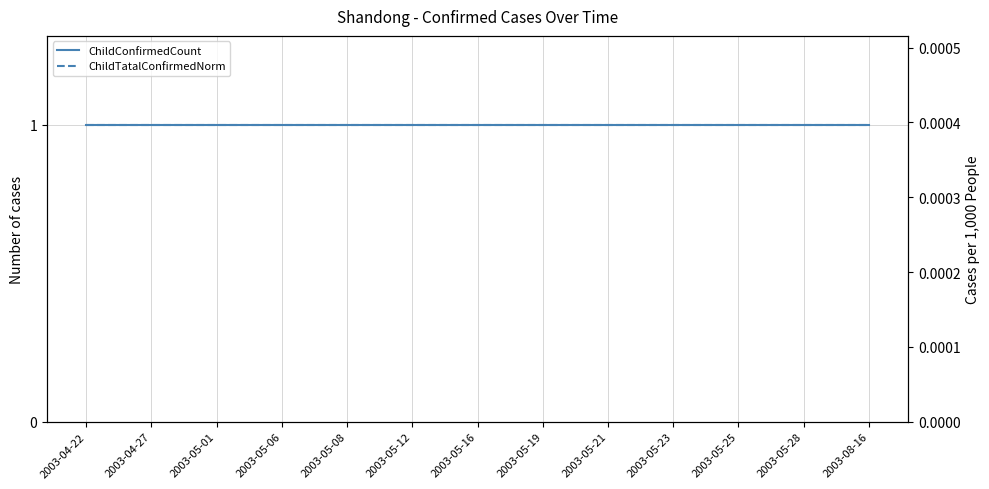

Rank the series at 13 from lowest to highest value.

ChildTatalConfirmedNorm, ChildConfirmedCount